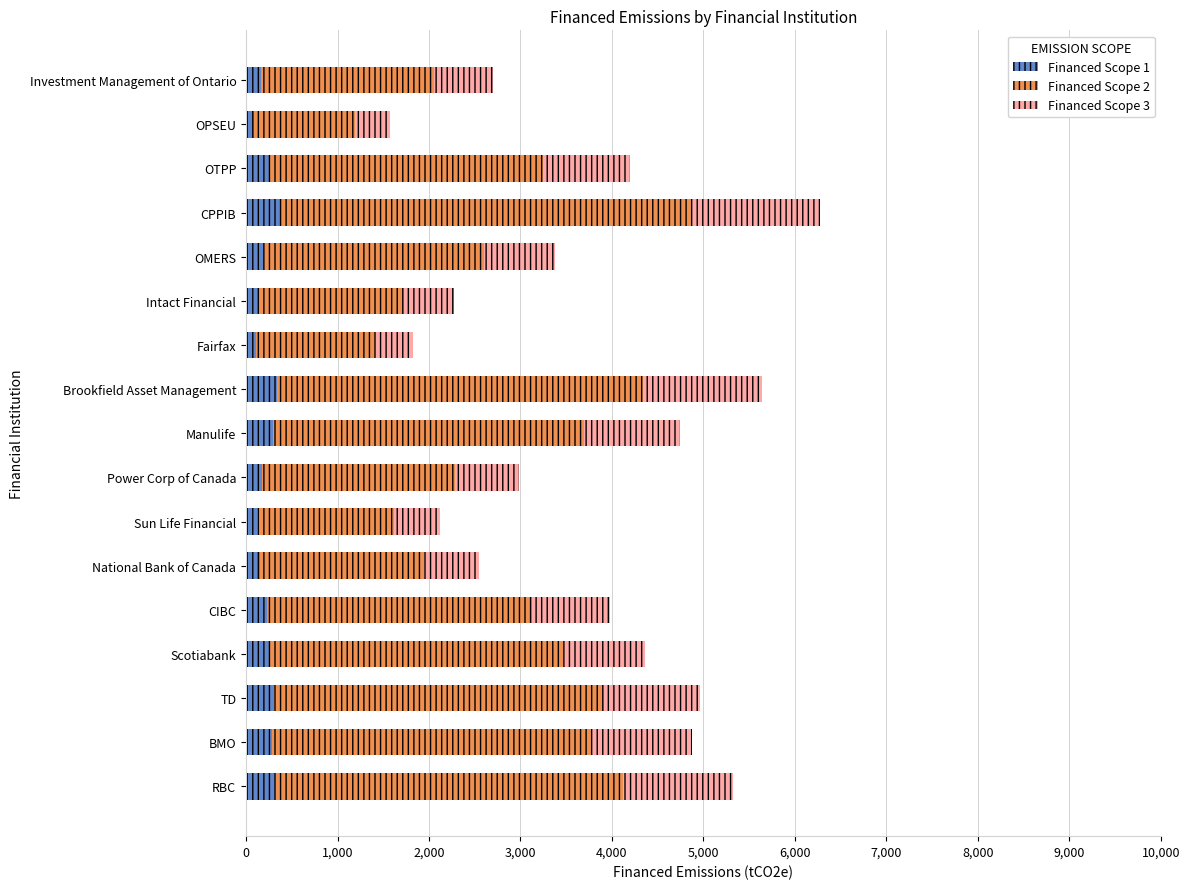

At which category is the sum across all series the highest?

CPPIB